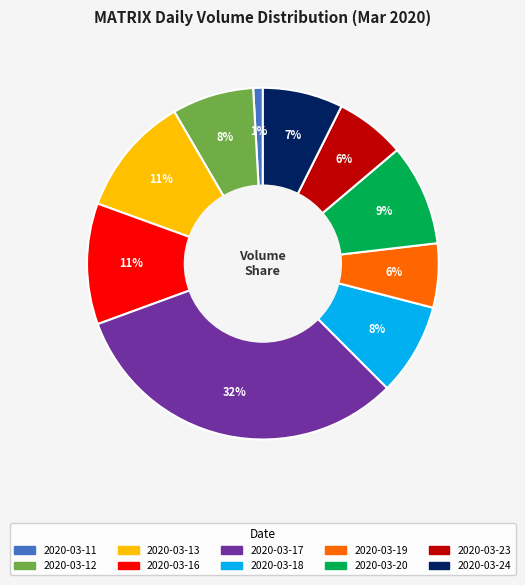

Combined, do 2020-03-12 and 2020-03-23 account for over 50%?

No